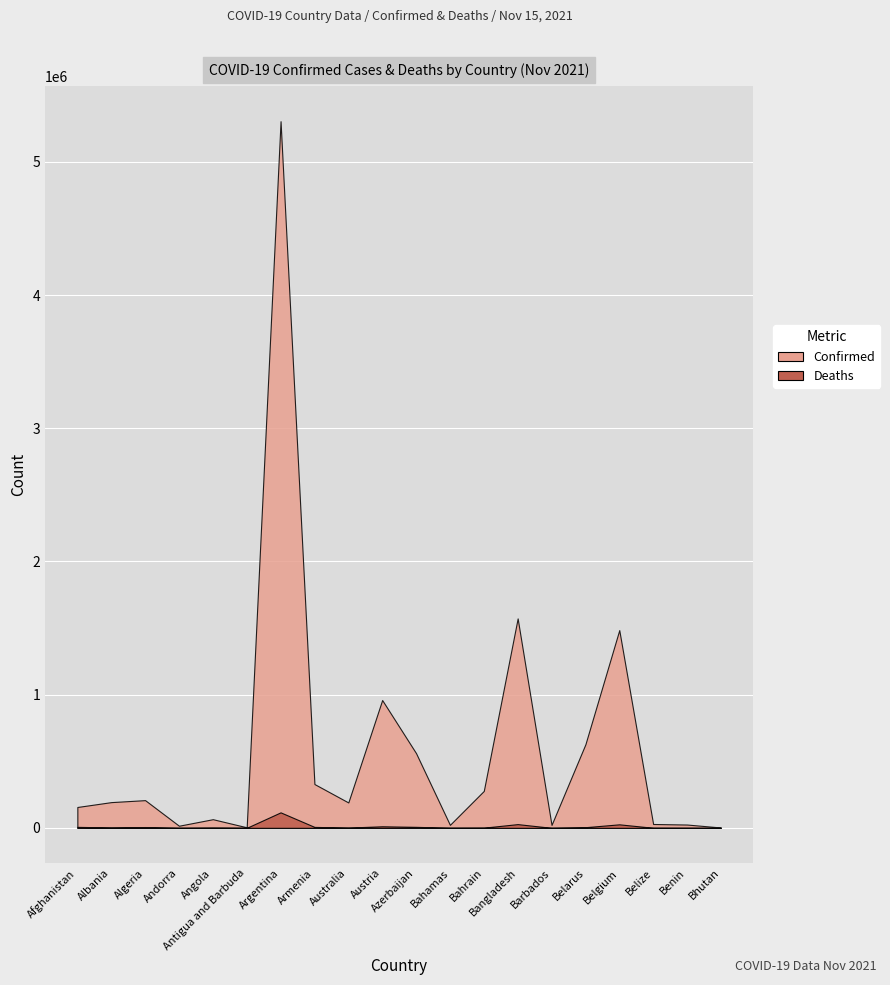

What are all the series names shown in the legend?

Confirmed, Deaths